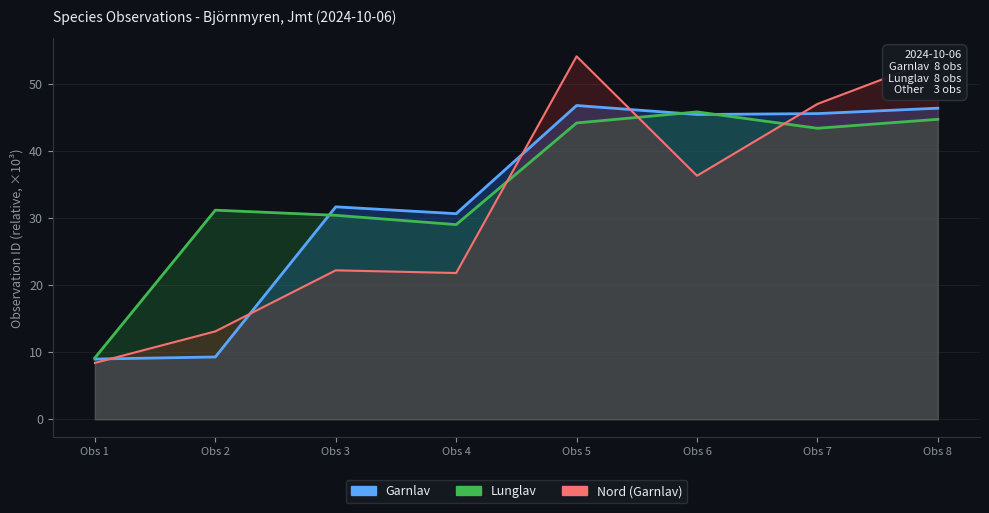

At which category does the chart reach its minimum across all series?

Obs 1